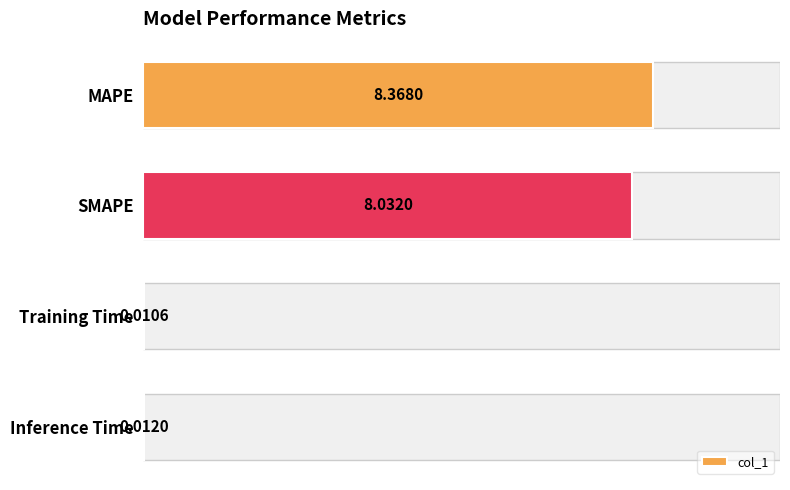

What is the sum of all values?

16.4